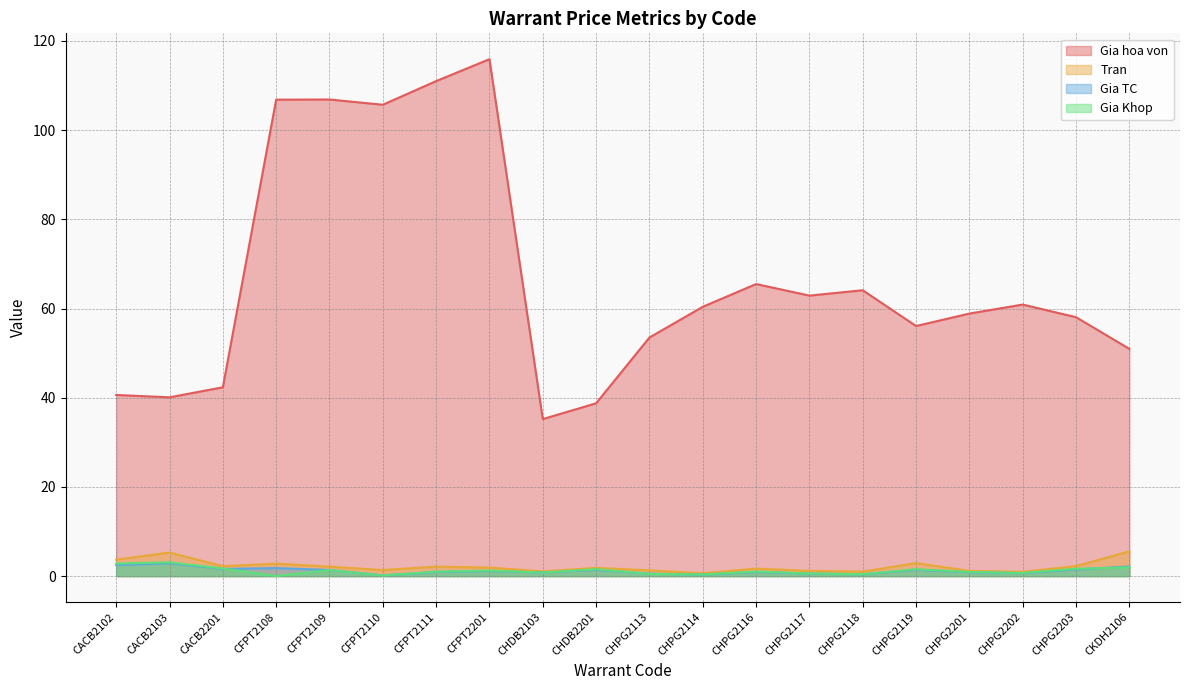

In Gia hoa von, how many points are higher than both neighbors (excluding endpoints)?

5